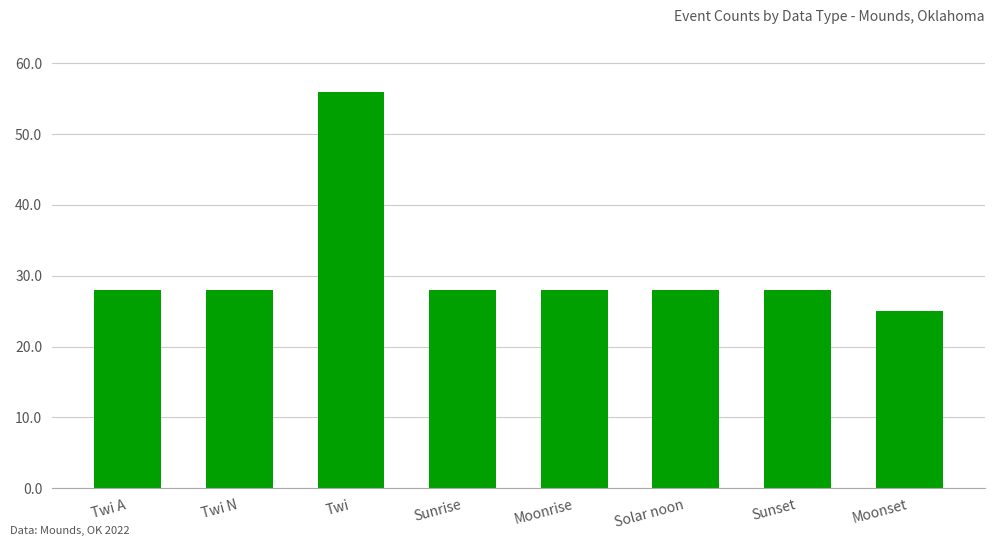

What is the value of the 4th bar from the left?

28